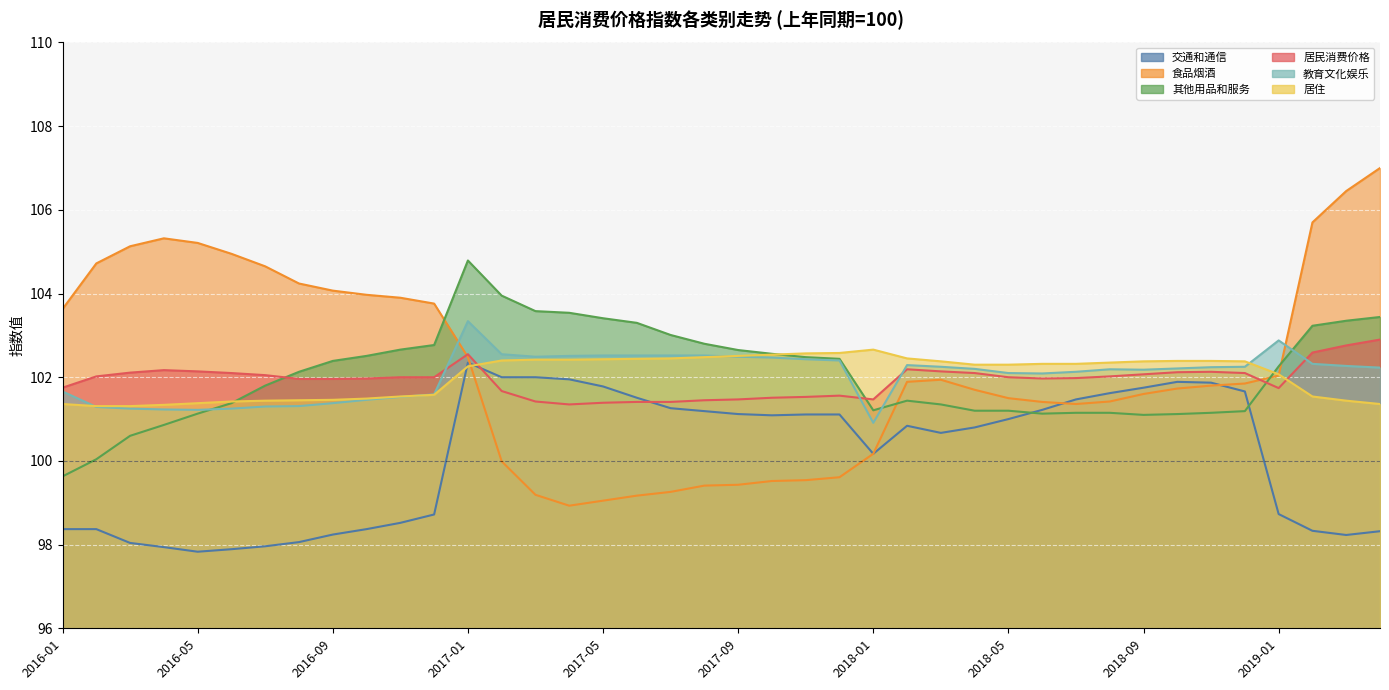

How many interior local peaks does the 交通和通信 series have?

3